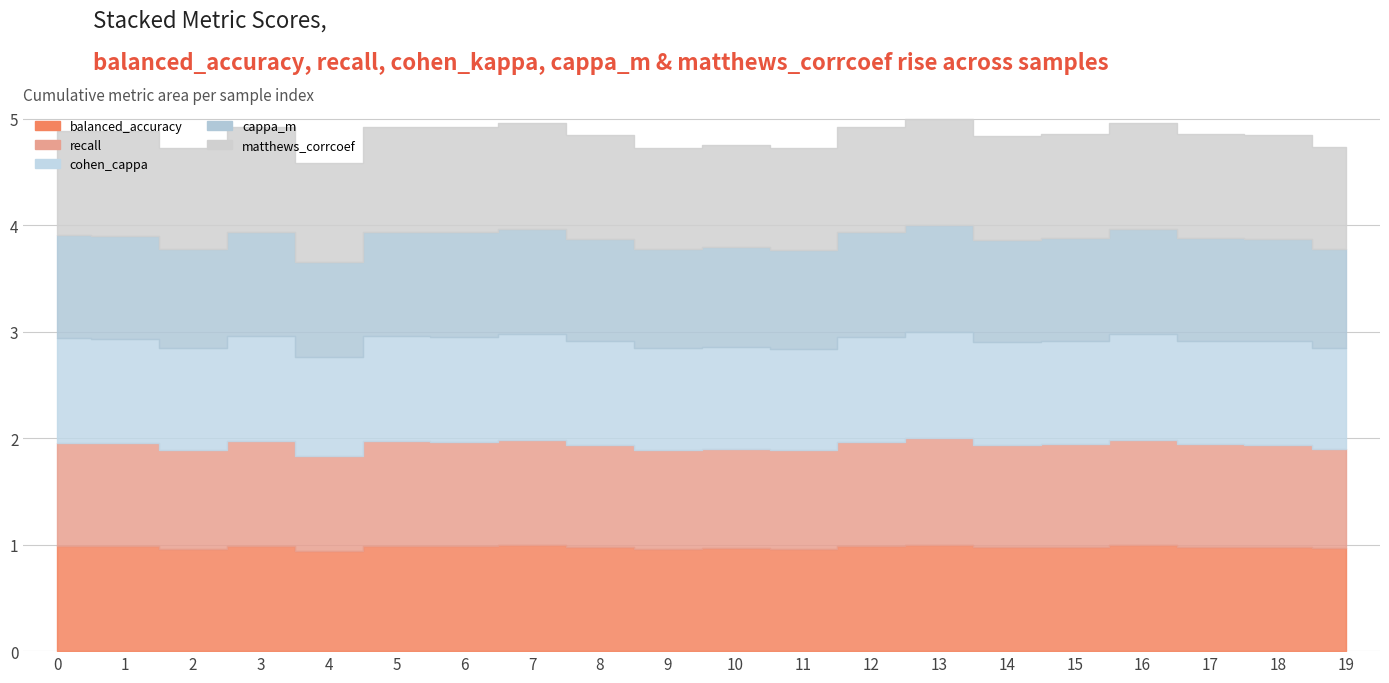

At how many categories does at least one series exceed 0?

20